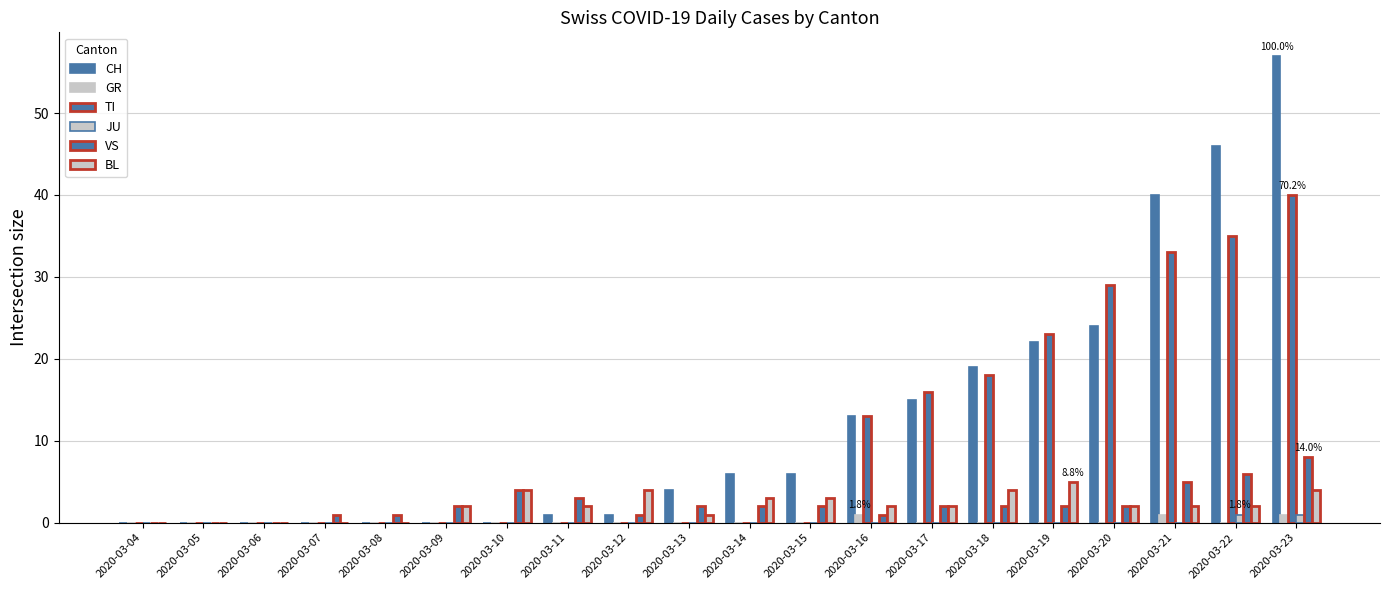

Are the bars grouped side by side (vs. stacked)?

Yes